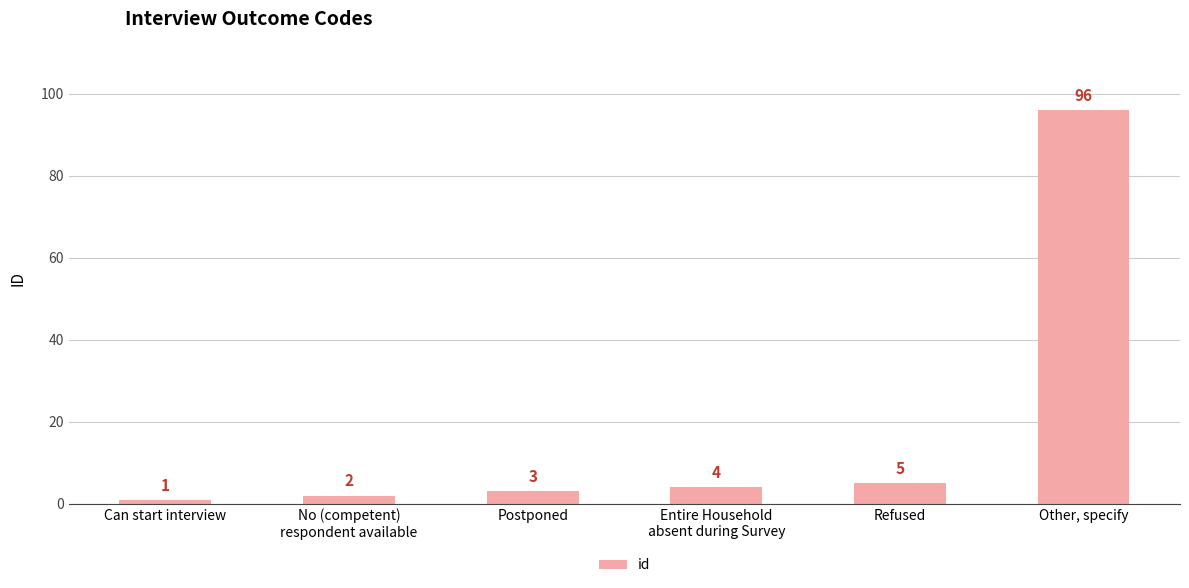

Reading left to right, what are all the values shown in this chart?

1	2	3	4	5	96